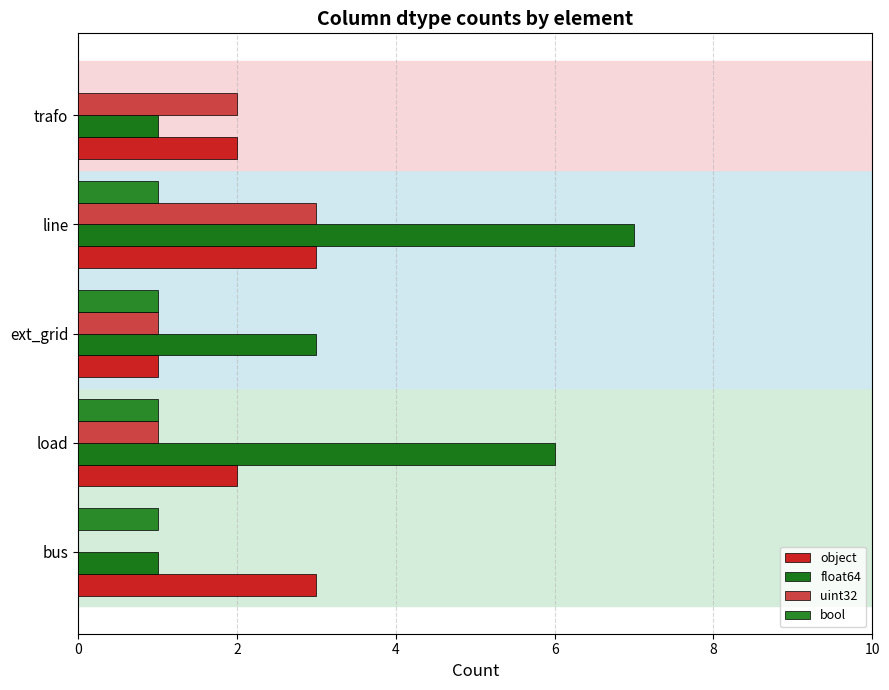

How many distinct data groups are displayed?

4